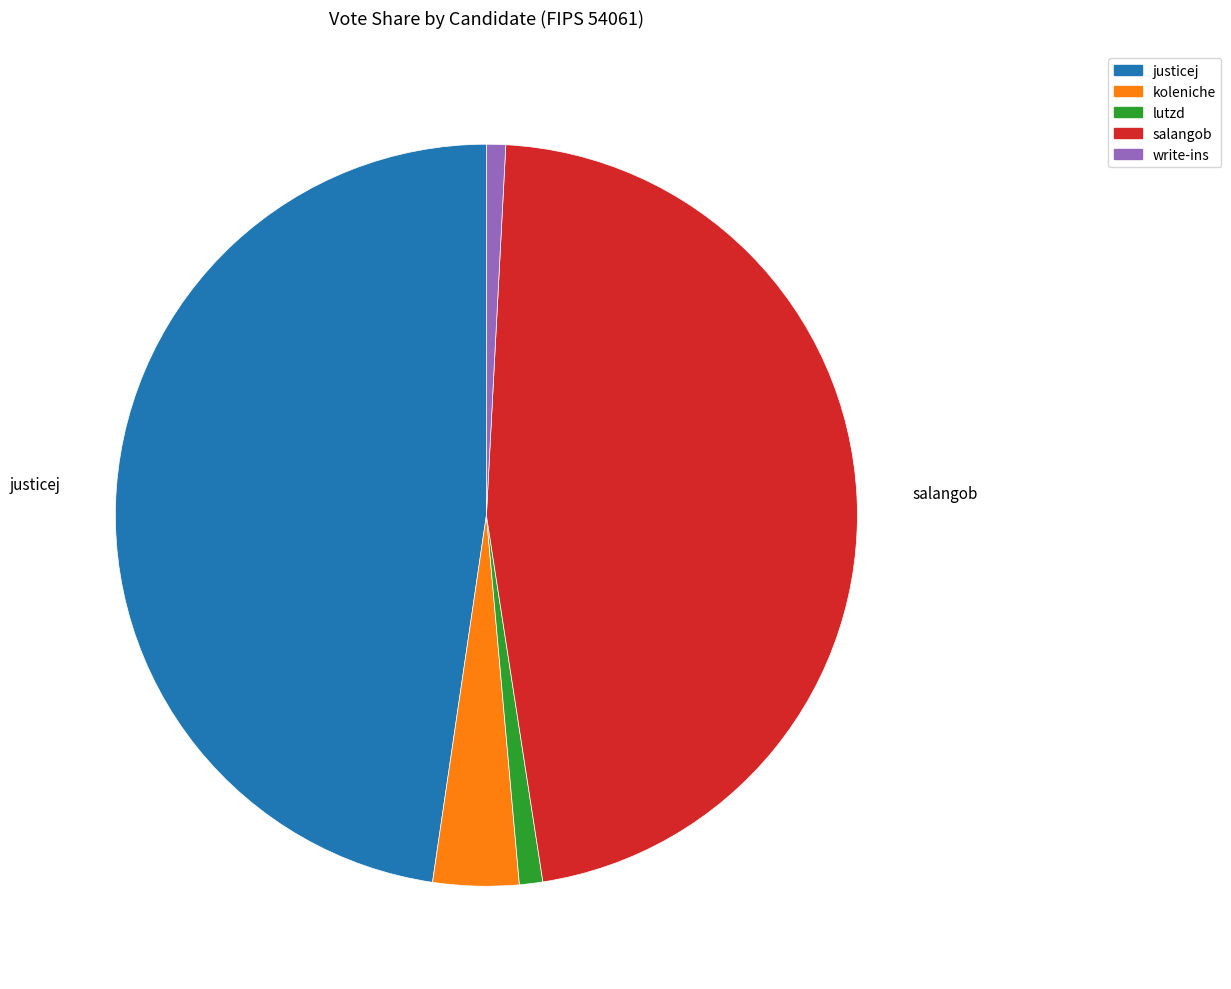

Is it true that salangob is 53% of the pie?

False